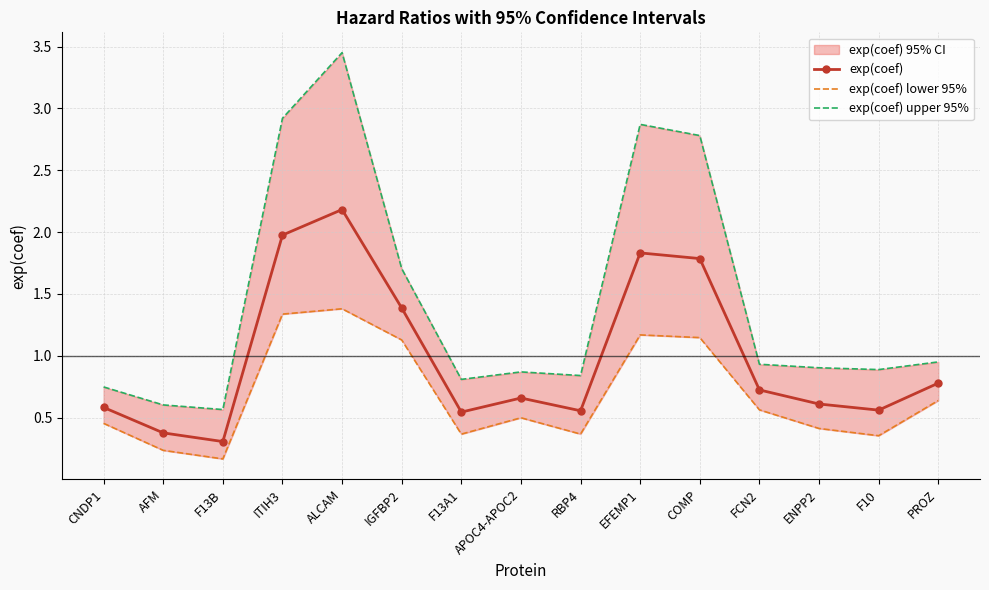

List the labels in order of exp(coef) upper 95% value, smallest first.

F13B, AFM, CNDP1, F13A1, RBP4, APOC4-APOC2, F10, ENPP2, FCN2, PROZ, IGFBP2, COMP, EFEMP1, ITIH3, ALCAM